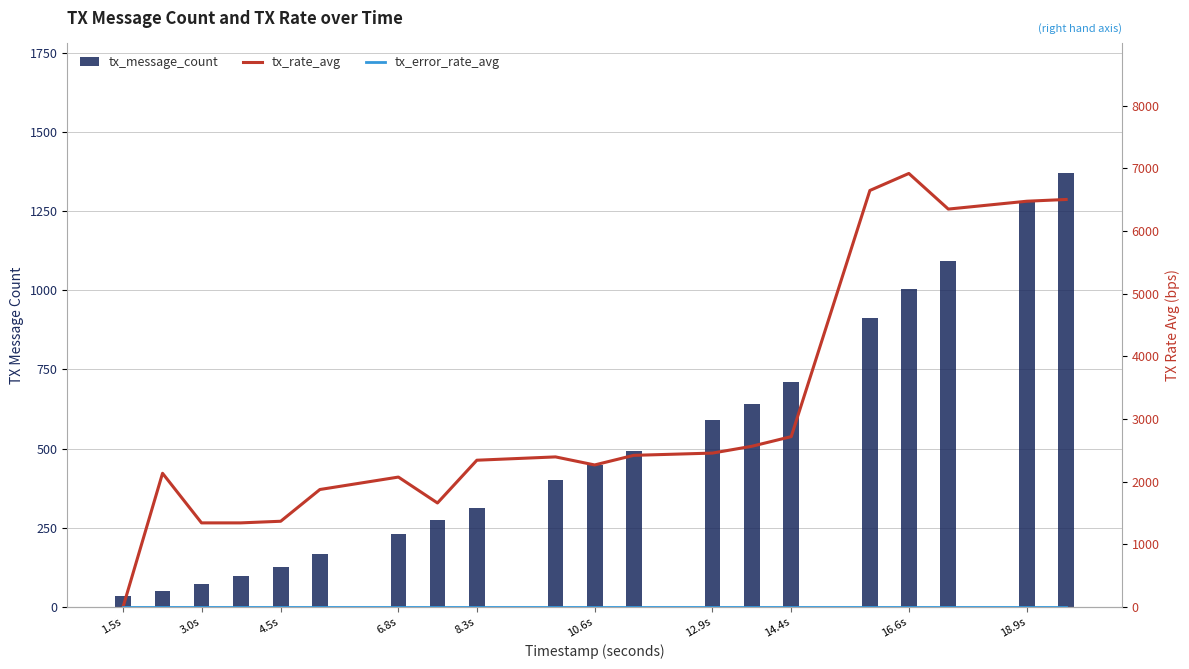

Does the chart contain any negative values?

No